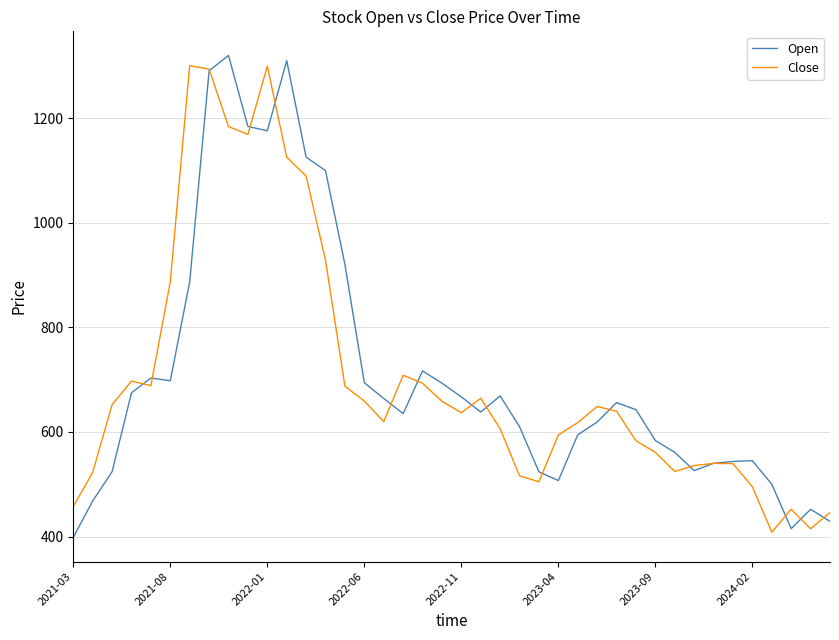

True or false: Open has more than 0 points higher than both neighbors.

True